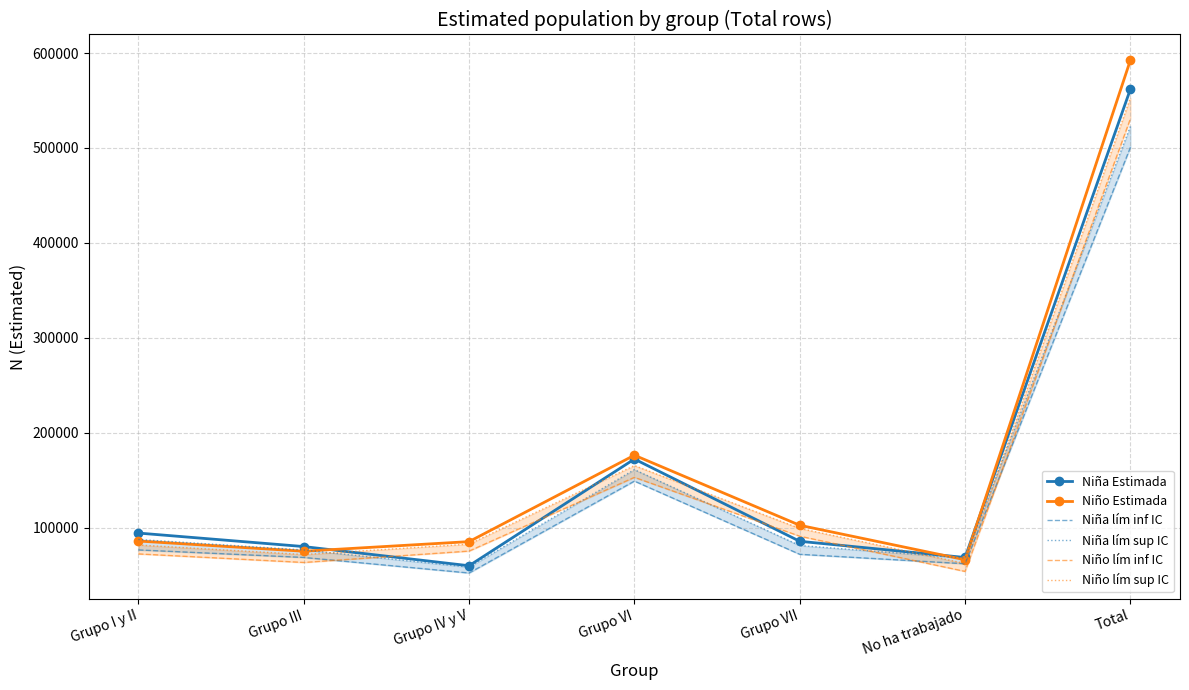

After their last crossing, which series has the higher values: Niña Estimada or Niño lím sup IC?

Niña Estimada